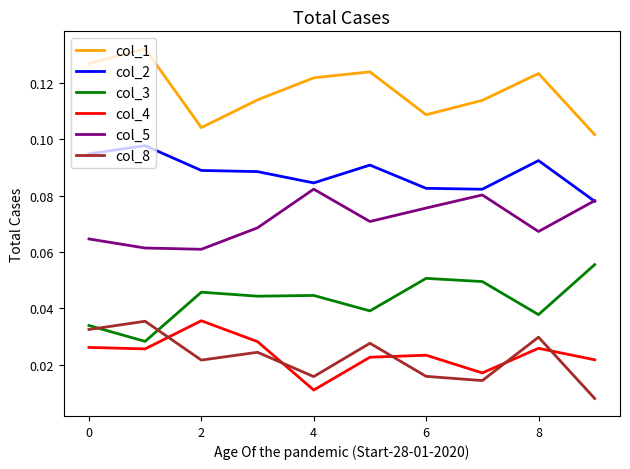

What are all the series names shown in the legend?

col_1, col_2, col_3, col_4, col_5, col_8